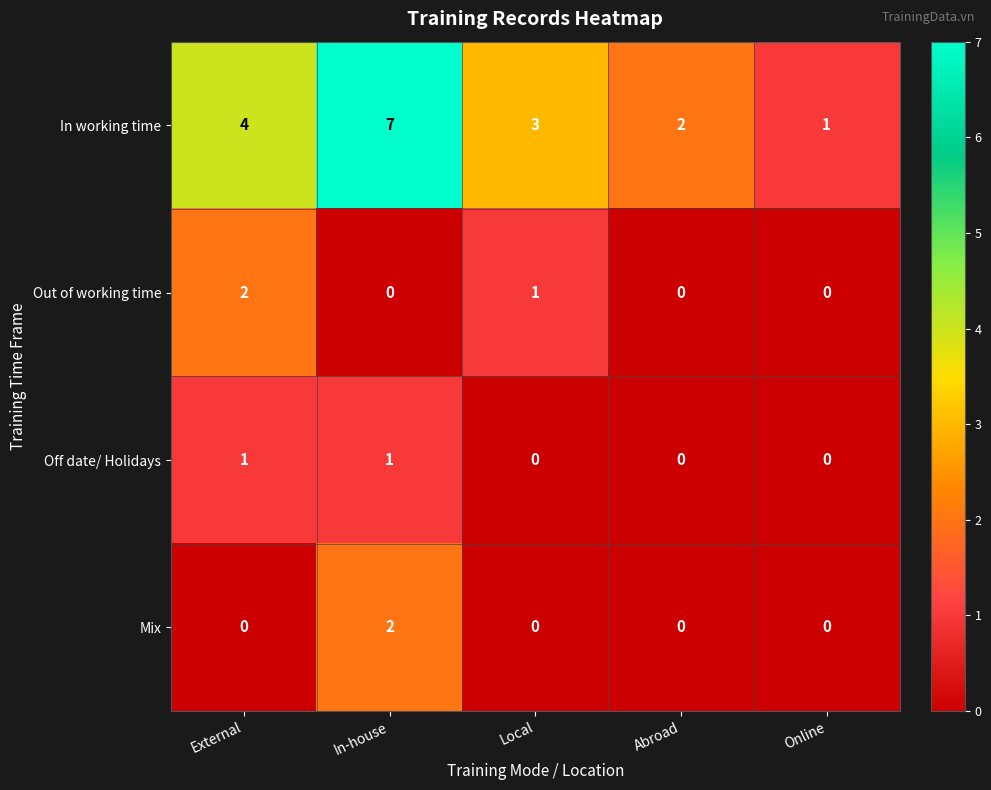

Which series has the widest spread of values?

In working time